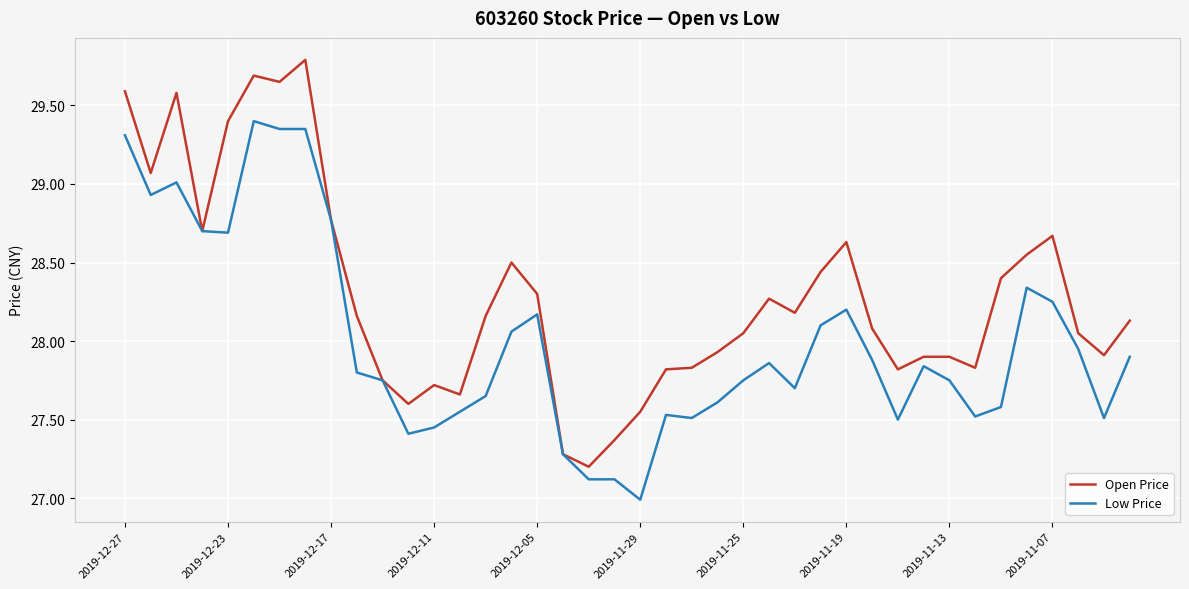

Rank the series by their average value, from lowest to highest.

Low Price, Open Price